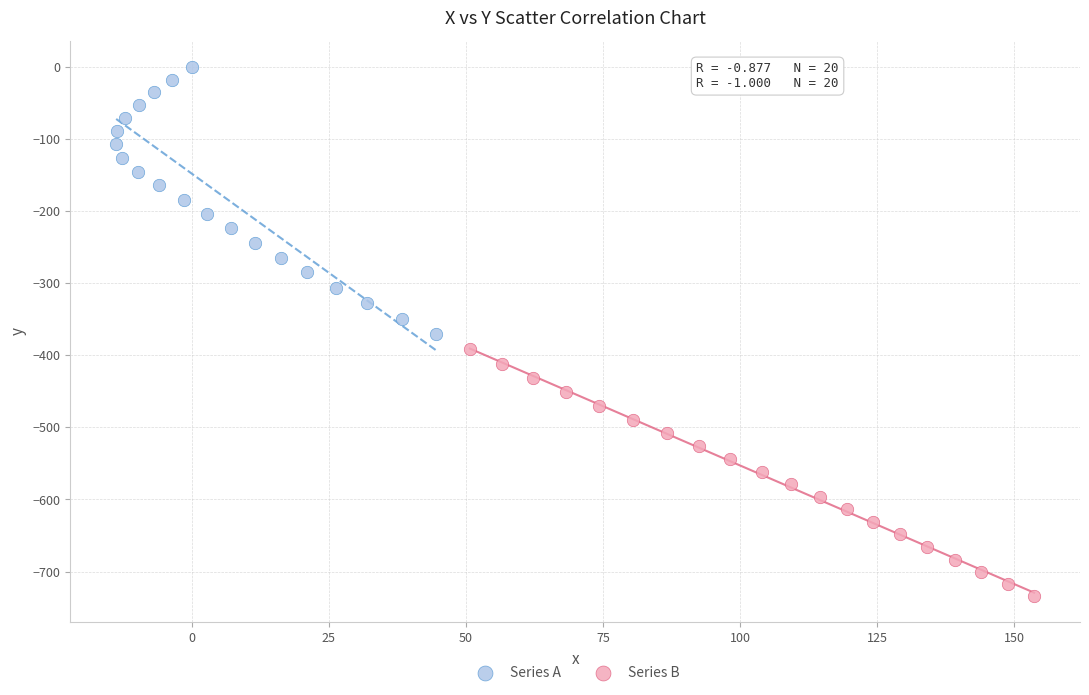

Which series contains the lowest Y value?

Series B